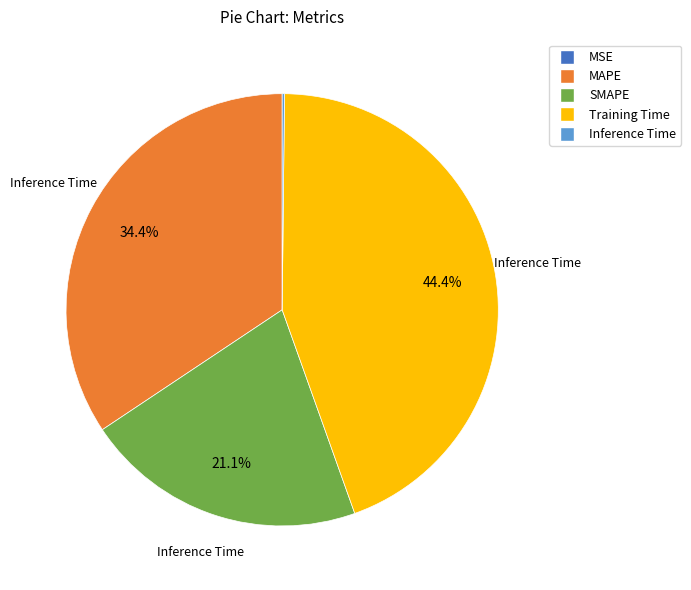

Is there any slice that represents more than half of the pie?

No